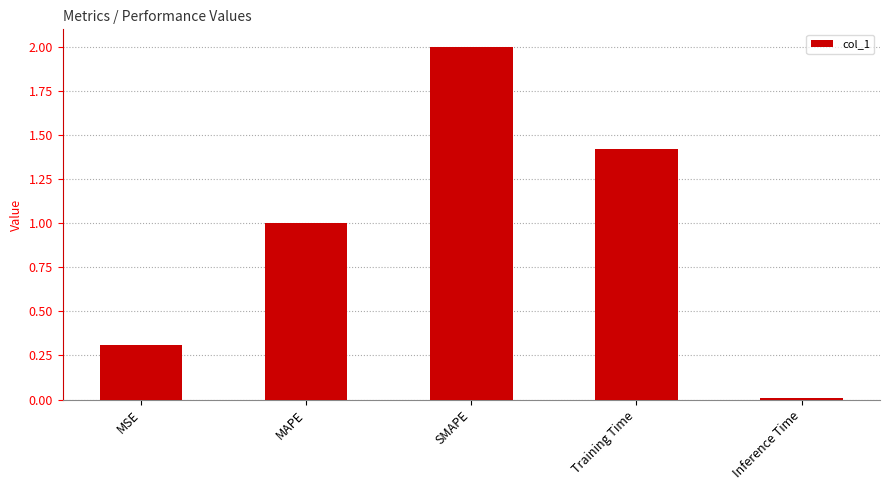

The chart shows a value of 0.3 at MSE. True or false?

True